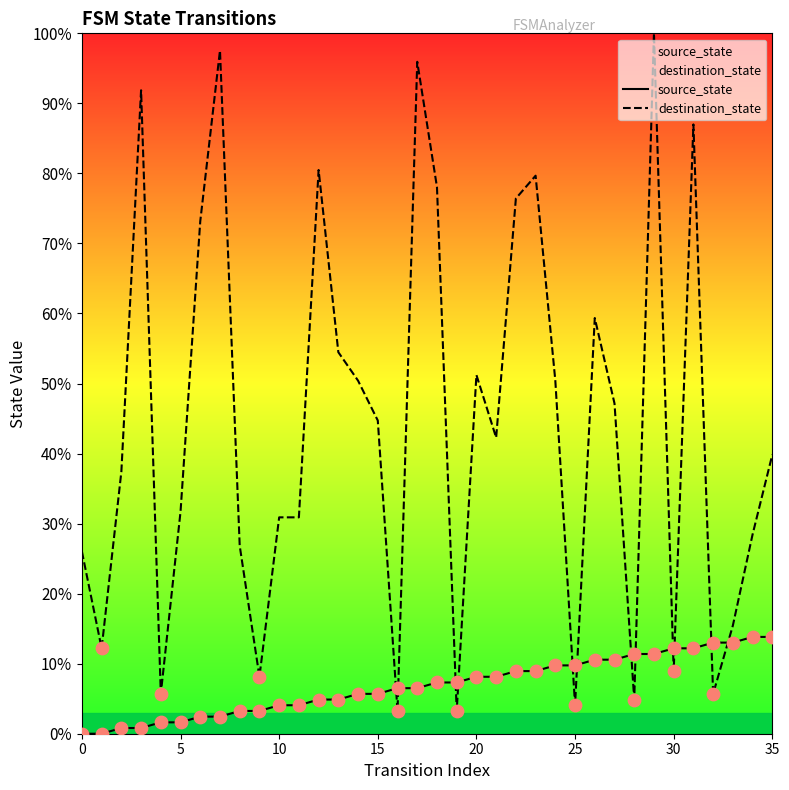

At how many categories does at least one series exceed 39?

19